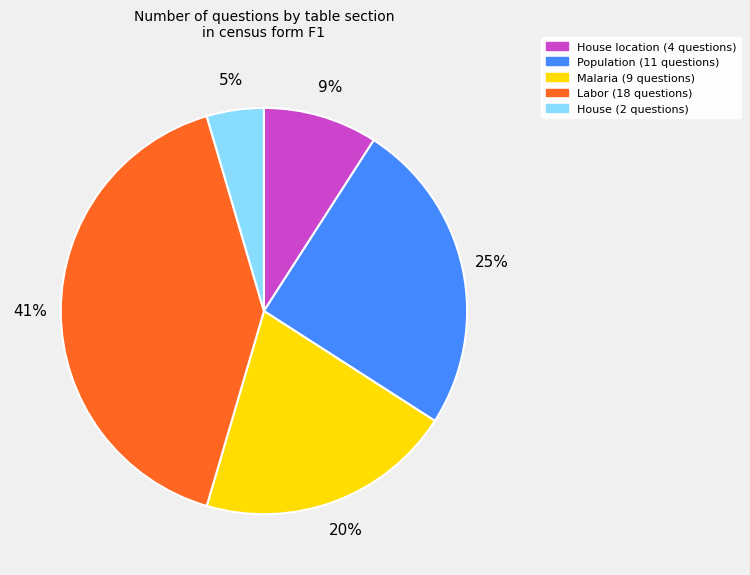

Is there a majority slice in this chart?

No